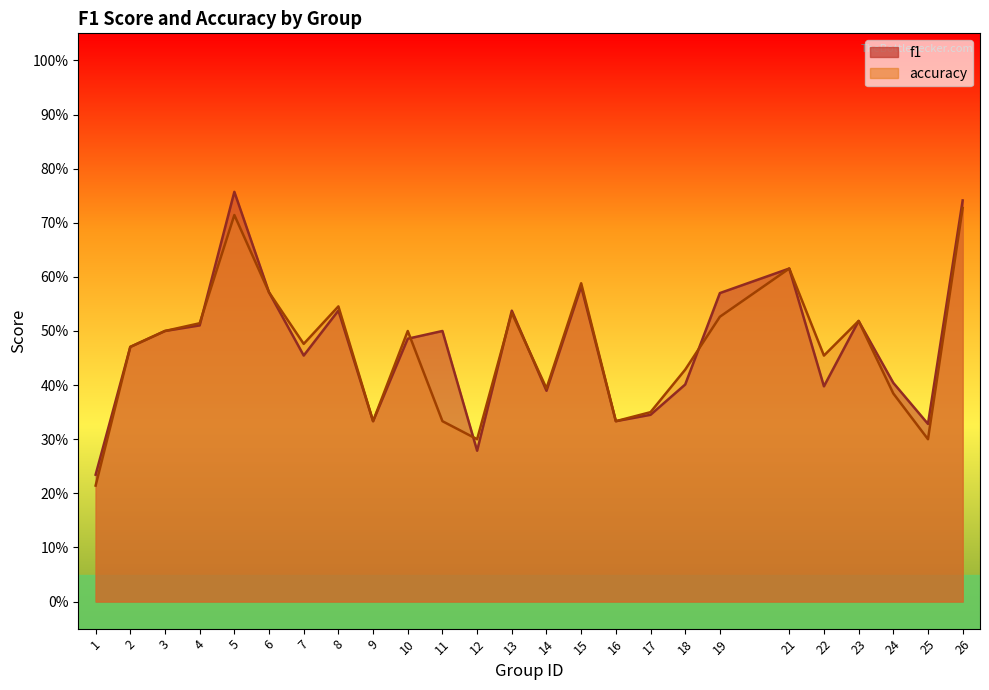

Which has a higher value, 15 or 7?

15